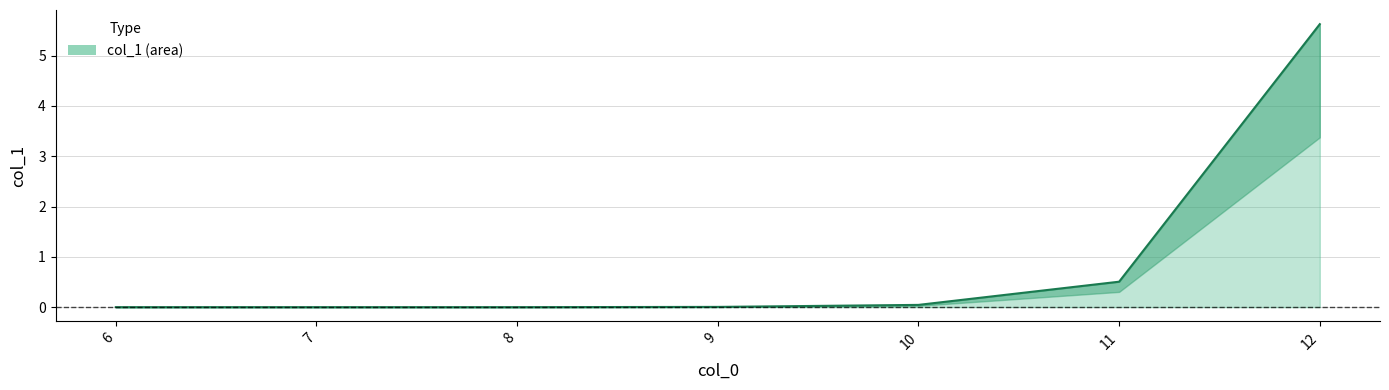

List the labels in order of value, largest first.

12, 11, 10, 9, 6, 7, 8